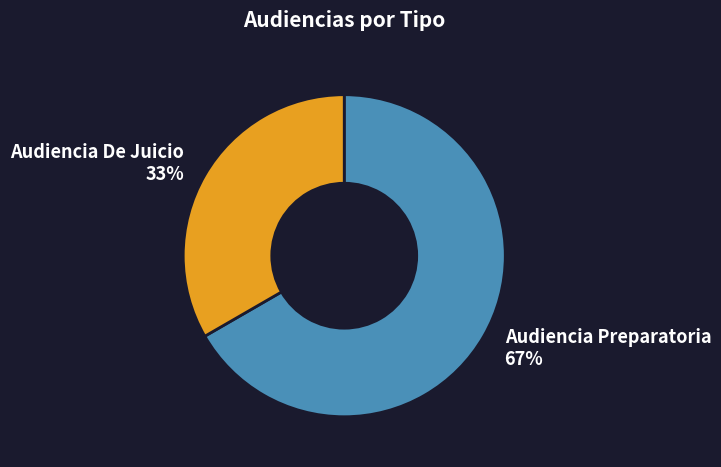

What is the smallest slice in the pie chart?

Audiencia De Juicio